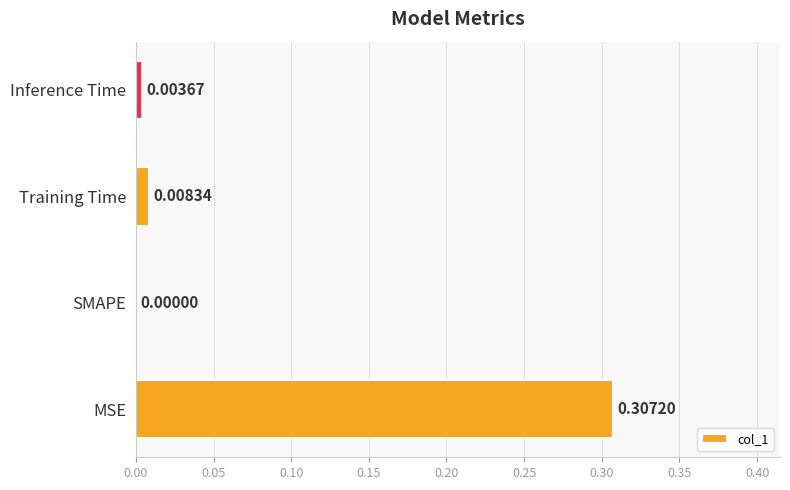

At which category does the chart reach its peak across all series?

MSE